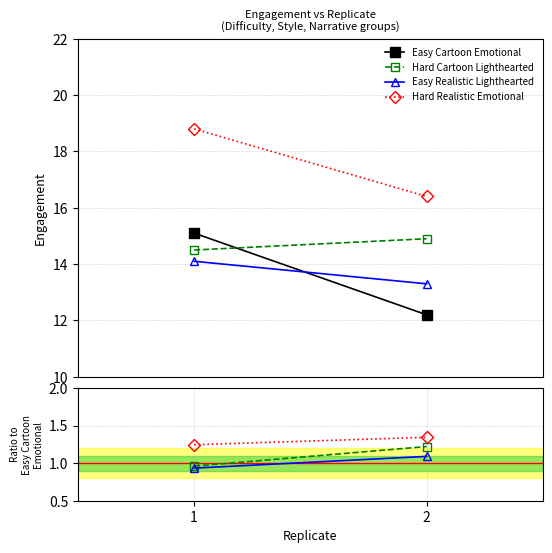

At how many categories does at least one series exceed 11?

2